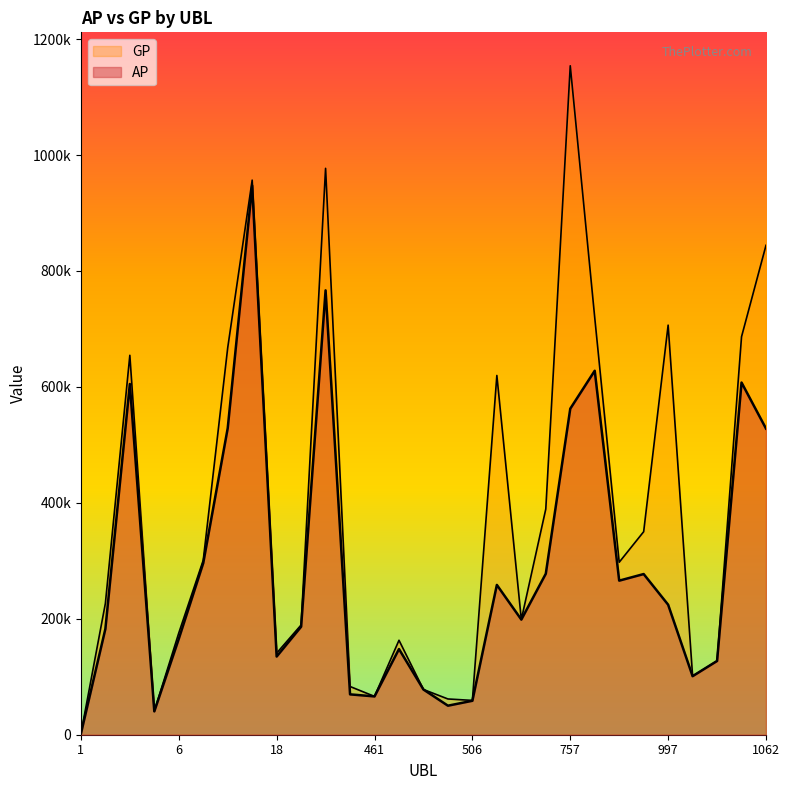

Reading right to left, list all the values displayed in this chart.

AP: 528109	607545	127235	100997	224296	277164	265771	627881	562409	277710	198632	258429	58565	50080	77968	147784	66093	69623	766537	186337	134866	947227	528721	296149	165377	40311	605046	182474	1737
GP: 844238	686549	127235	100997	706554	350224	297529	719575	1153948	389371	198632	619728	59200	61685	78010	162941	66093	83178	976999	189298	140745	956694	667470	301051	175549	40607	654524	226546	1737